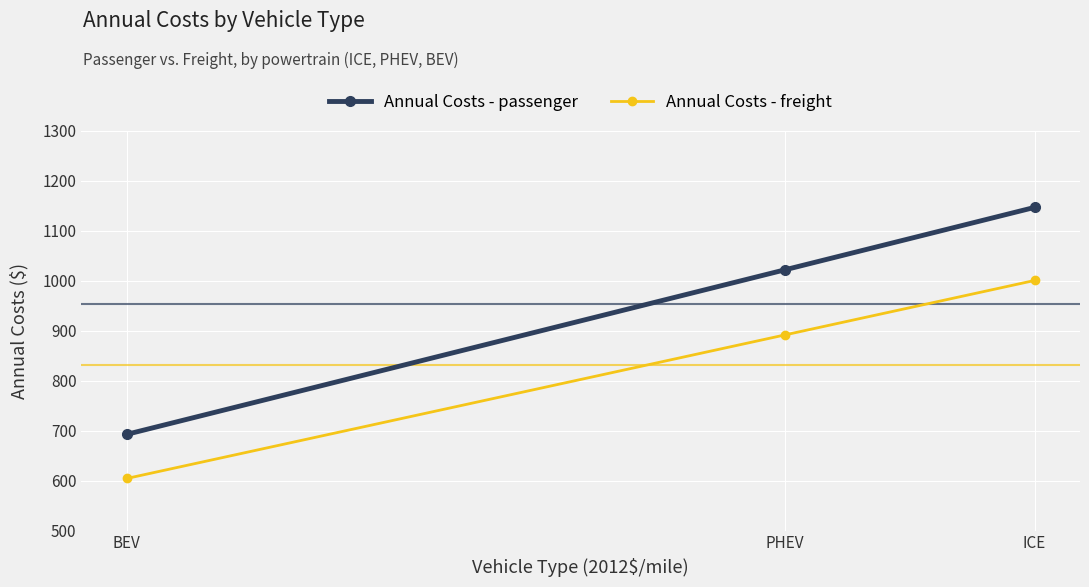

What is the value of the Annual Costs - passenger point at the 1st from the left?

692.5